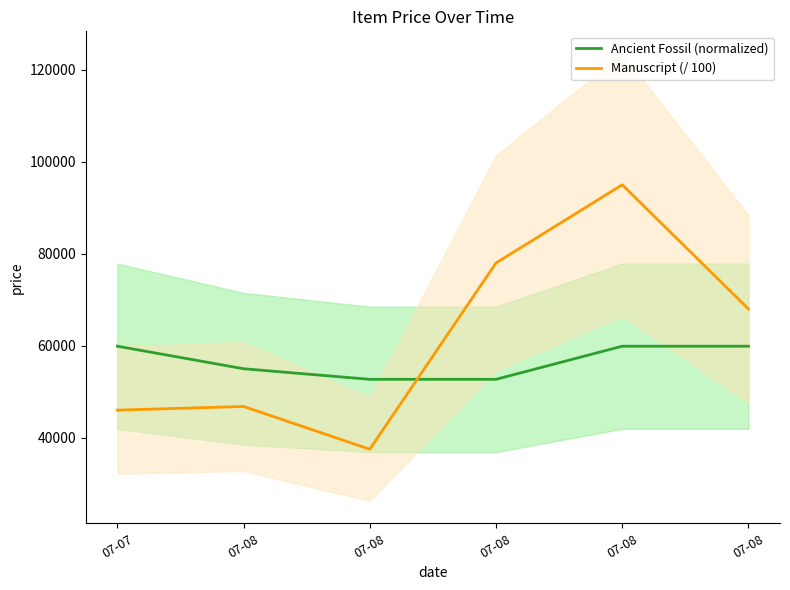

At which category does the chart reach its minimum across all series?

07-08